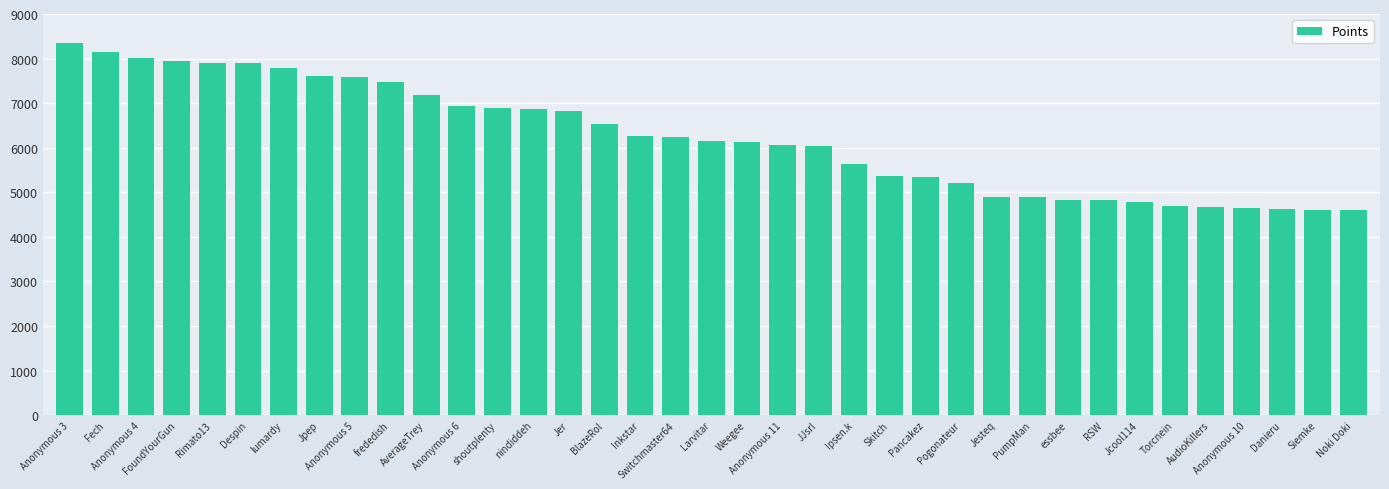

Read the value at Anonymous 6, to the nearest 10.

6940